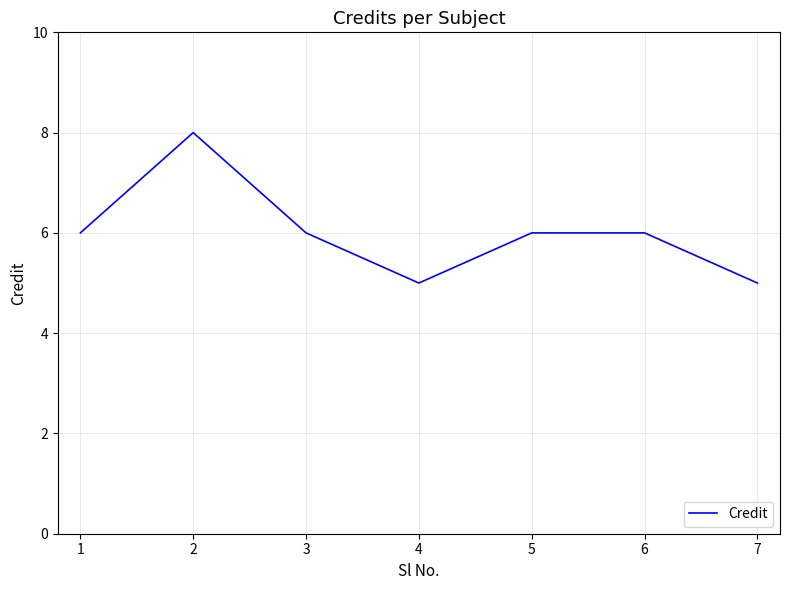

True or false: the data has more than 0 interior local peaks.

True